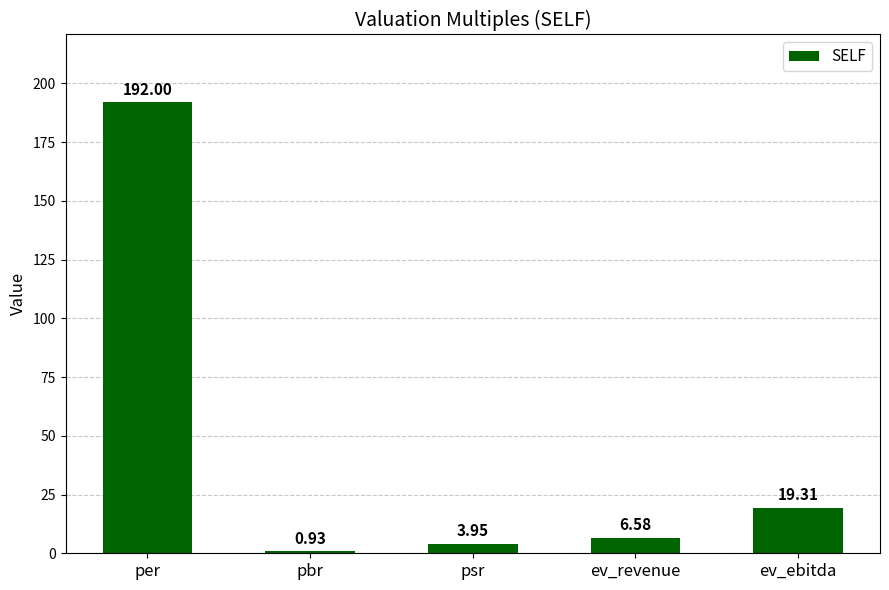

How many data points are above 6?

3